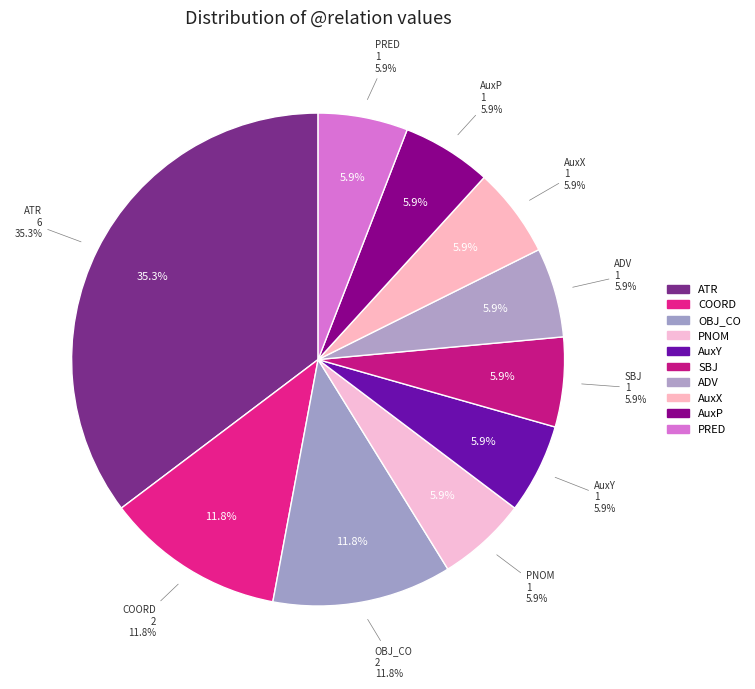

Which slice is the largest?

ATR